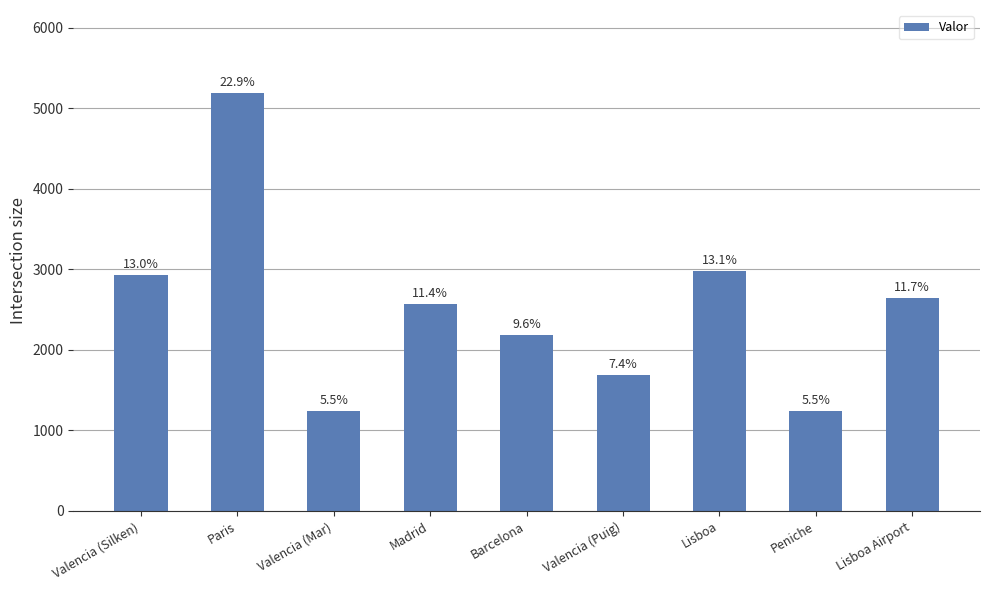

List the labels in order of value, largest first.

Paris, Lisboa, Valencia (Silken), Lisboa Airport, Madrid, Barcelona, Valencia (Puig), Peniche, Valencia (Mar)